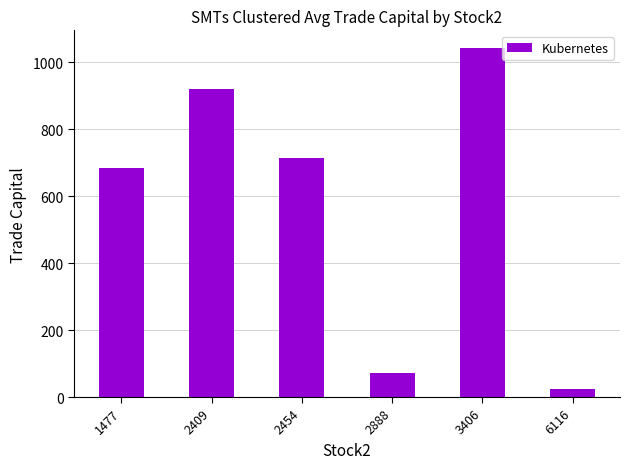

Does the chart contain stacked bars?

No